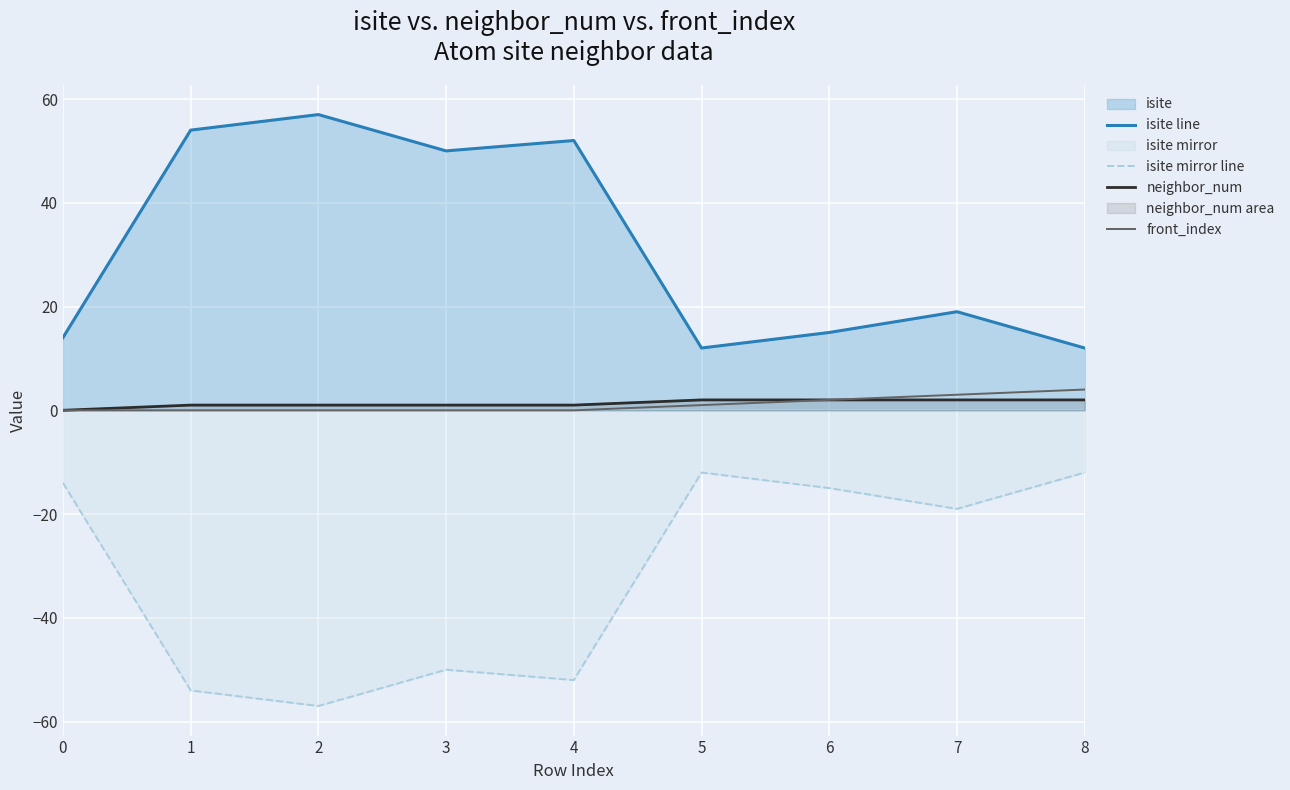

Reading right to left, extract all data points from this chart.

isite line: 12	19	15	12	52	50	57	54	14
isite mirror line: -12	-19	-15	-12	-52	-50	-57	-54	-14
neighbor_num: 2	2	2	2	1	1	1	1	0
front_index: 4	3	2	1	0	0	0	0	0